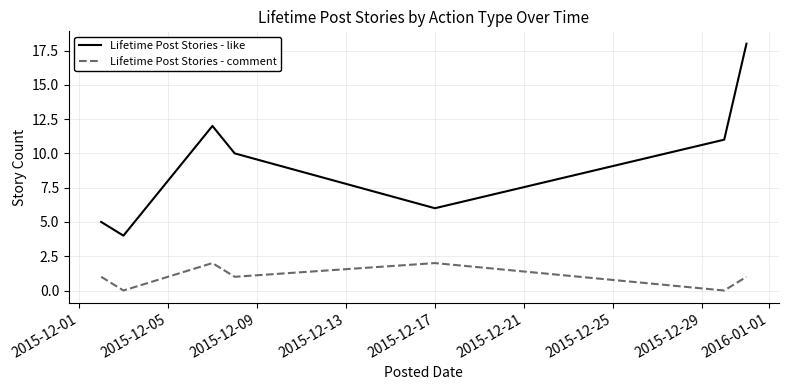

Which series has the largest total across all categories?

Lifetime Post Stories - like